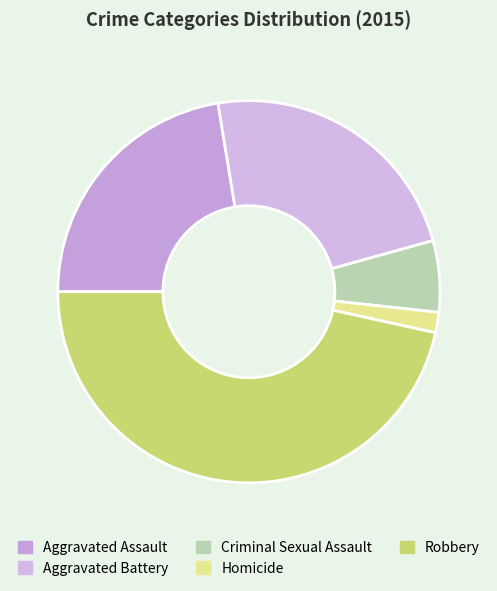

Count the number of slices in the pie.

5